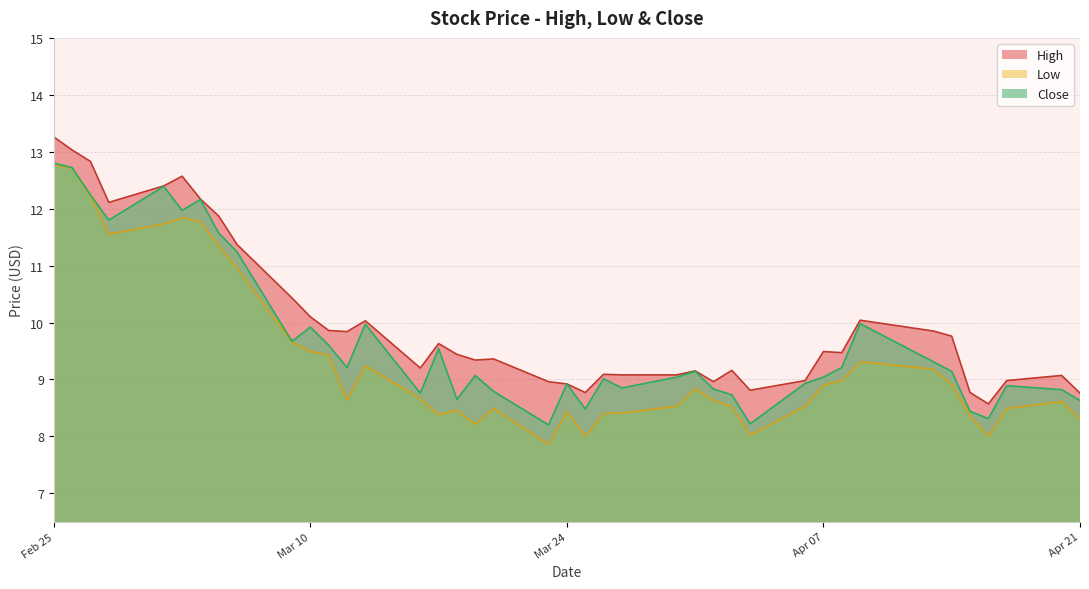

At 2020-04-16, list the series in order from largest to smallest.

High, Close, Low